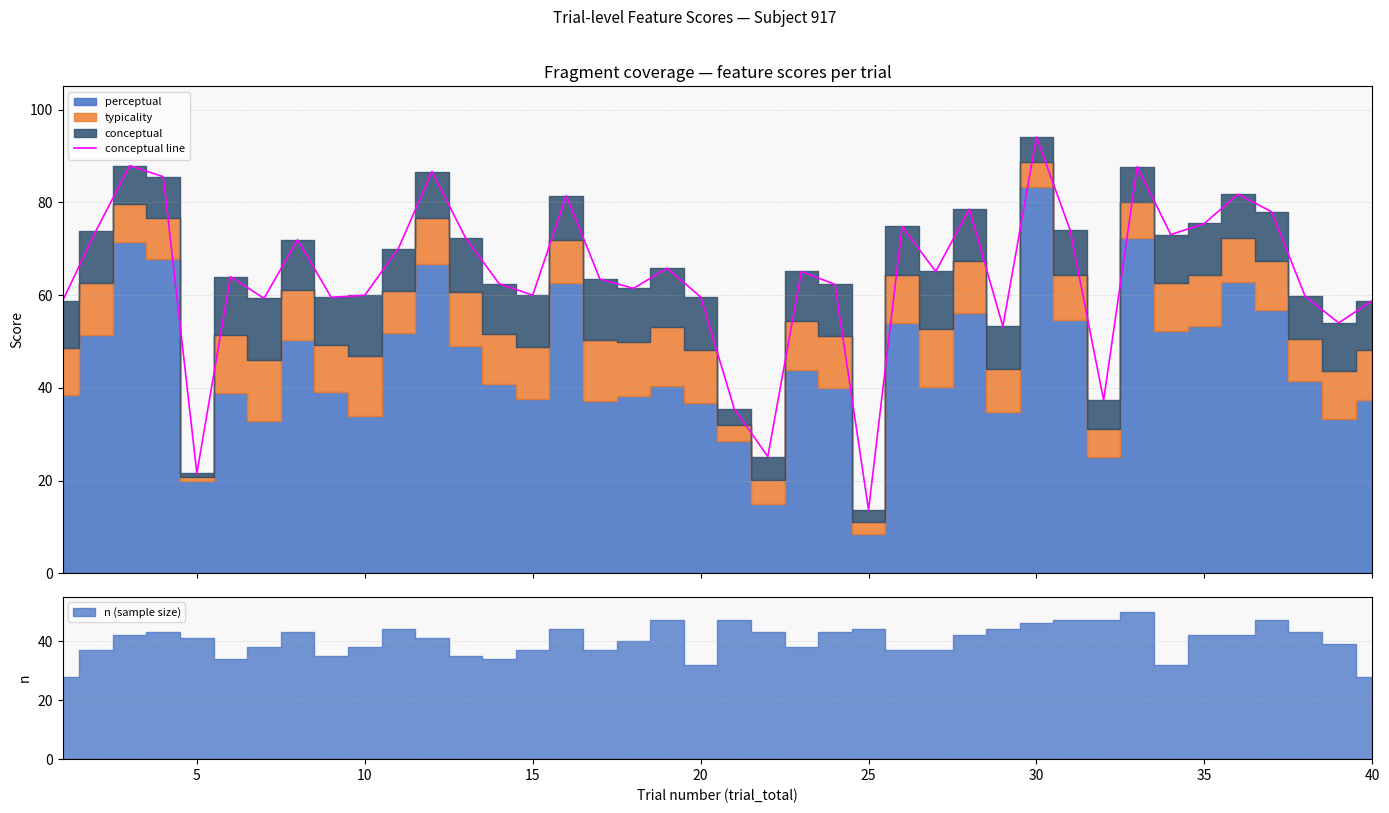

True or false: the data has more than 0 interior local peaks.

True